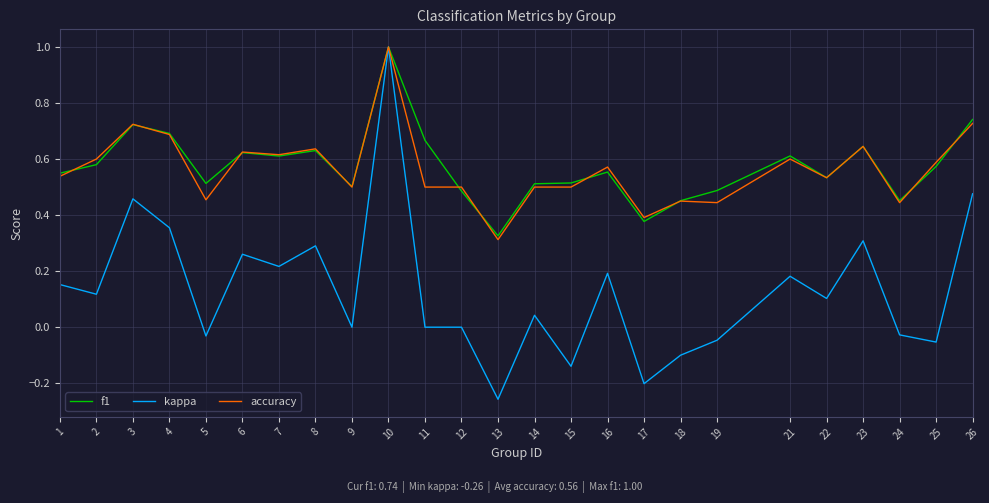

At 5, list the series in order from smallest to largest.

kappa, accuracy, f1